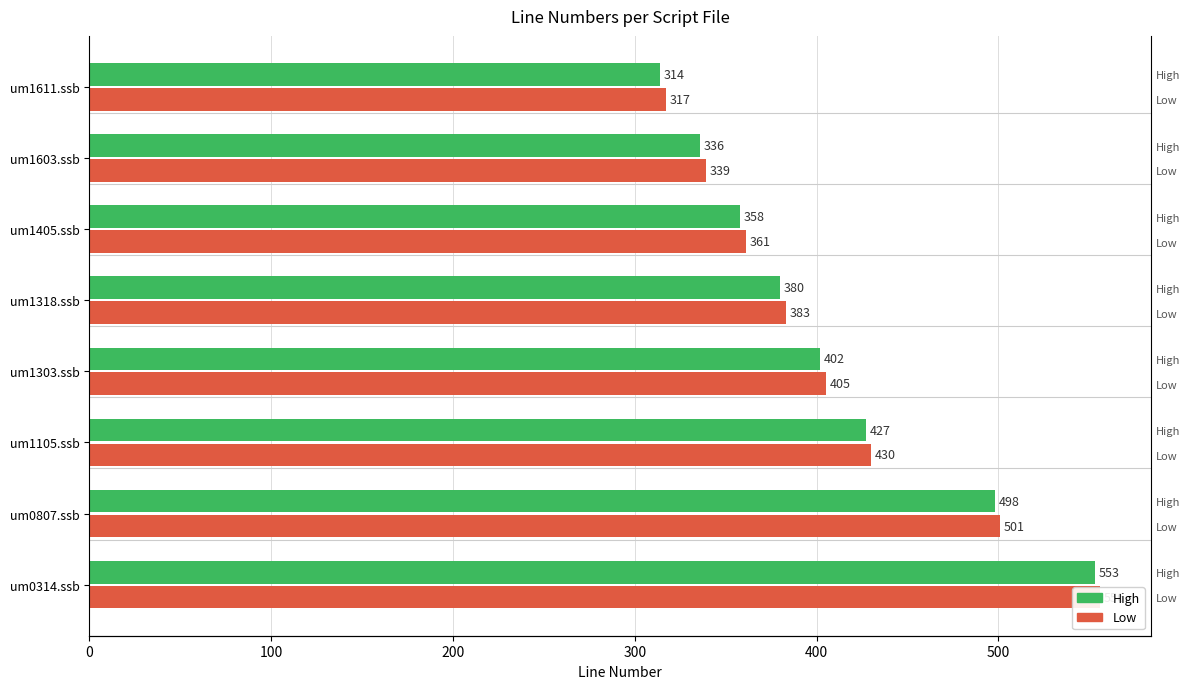

Reading left to right, transcribe all the data shown in this chart.

High: 553	498	427	402	380	358	336	314
Low: 556	501	430	405	383	361	339	317